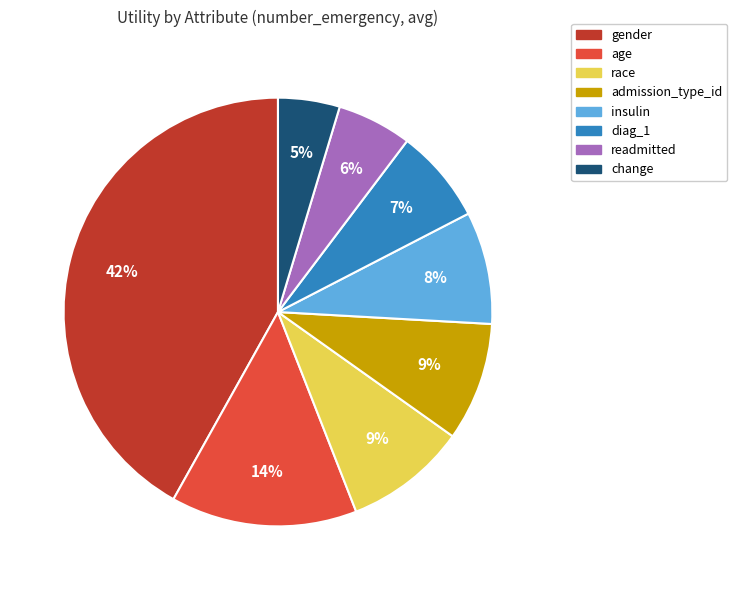

The insulin slice represents 17% of the pie. True or false?

False